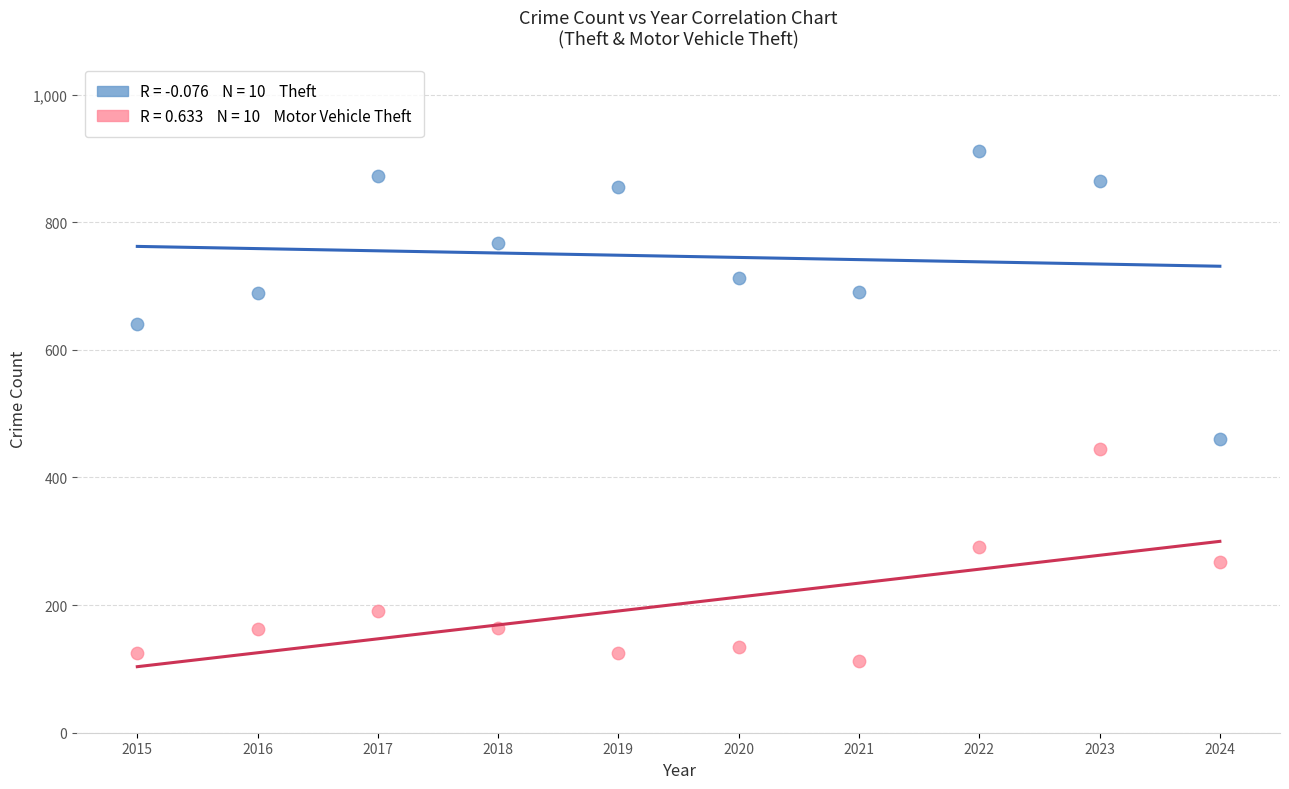

Across all data points, what is the range of X values (max minus min)?

9